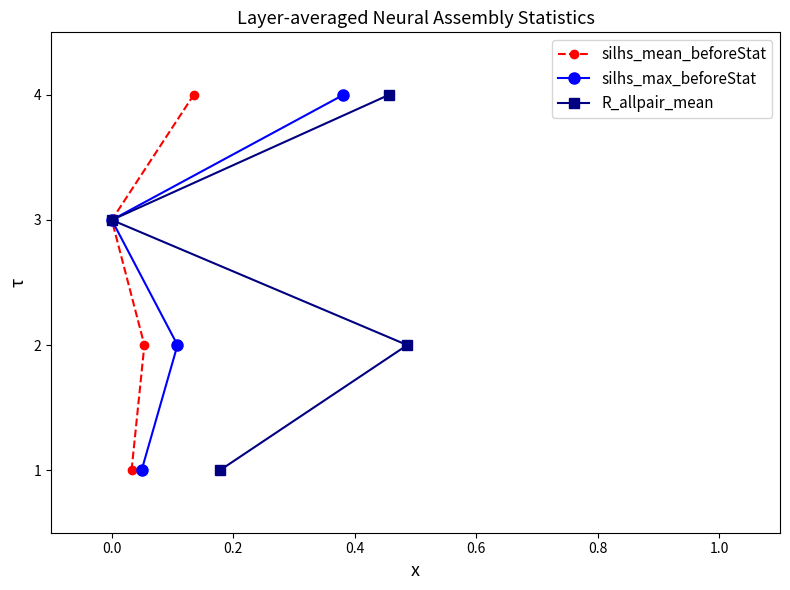

True or false: R_allpair_mean has more than 2 points higher than both neighbors.

False